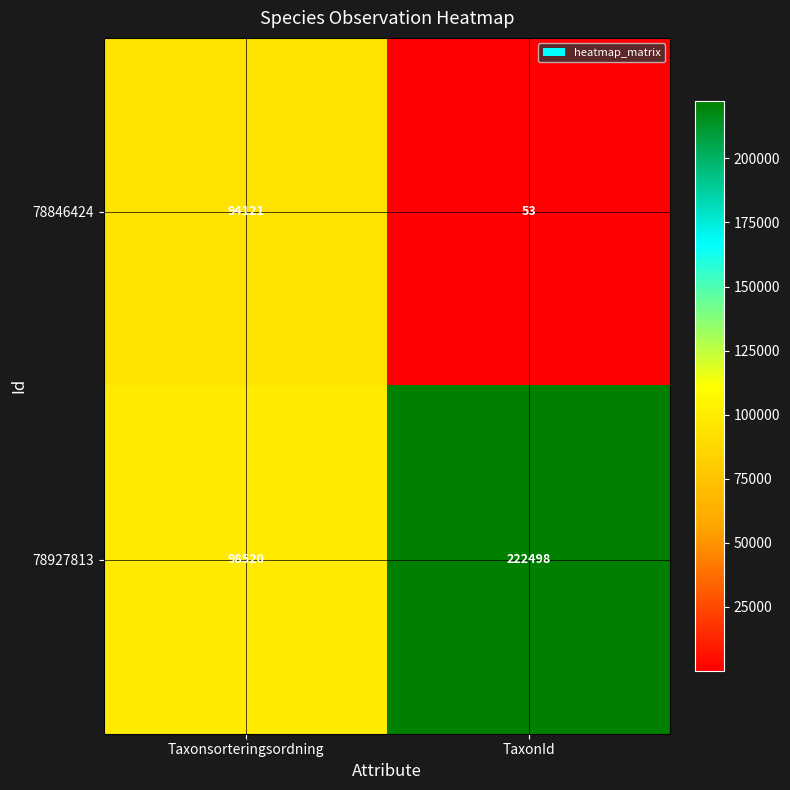

The value of 78927813 at Taxonsorteringsordning is 98520. True or false?

True